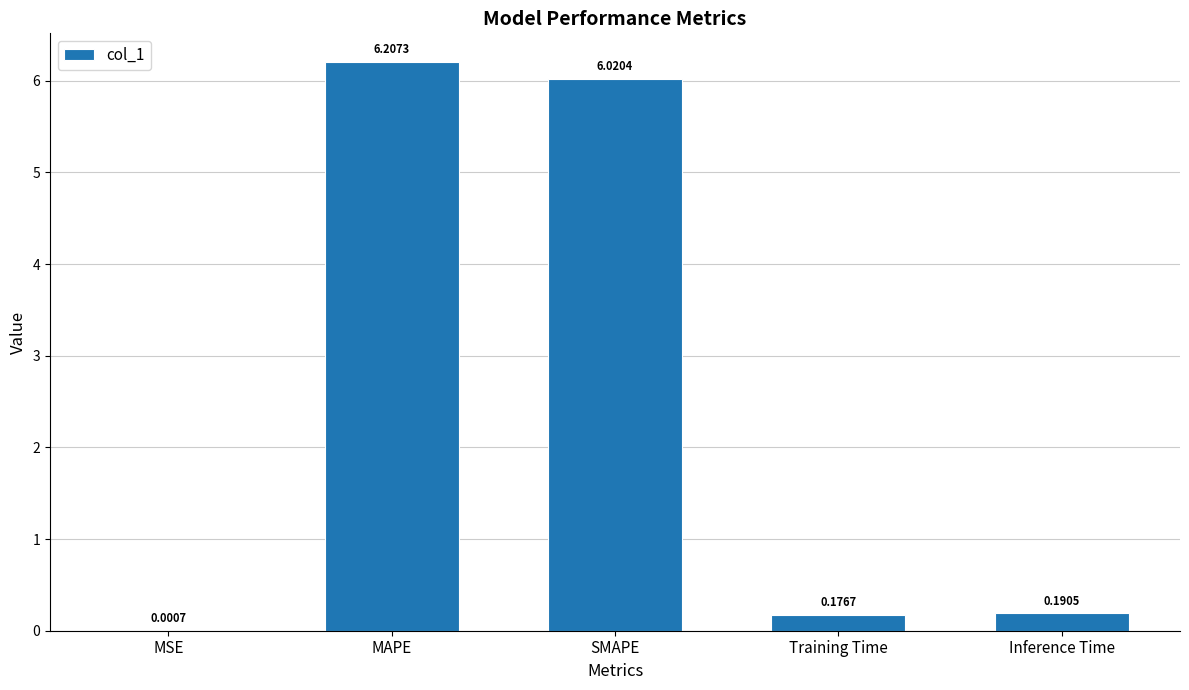

Where is the data nearest to the value 3?

Inference Time